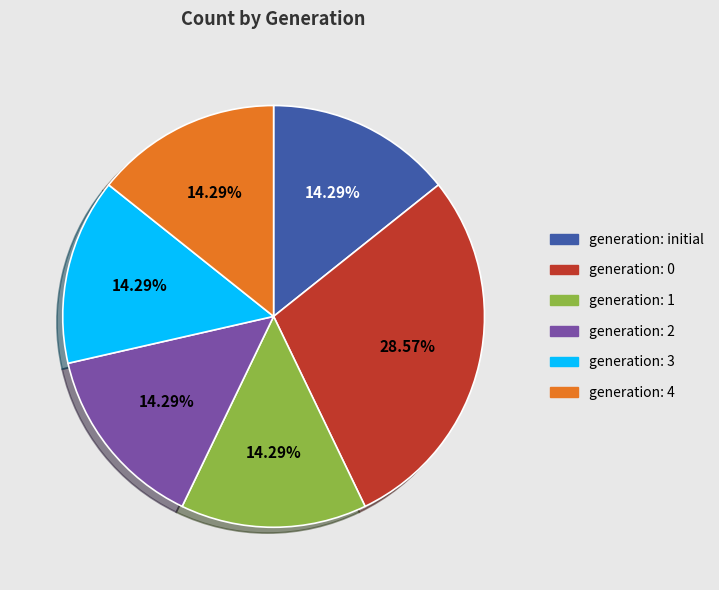

Is there a majority slice in this chart?

No